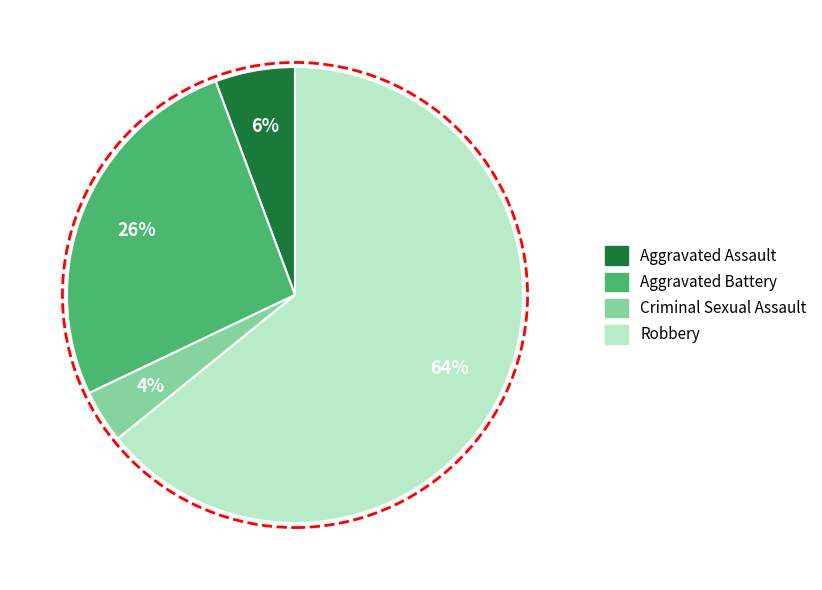

The Aggravated Battery slice represents 40% of the pie. True or false?

False